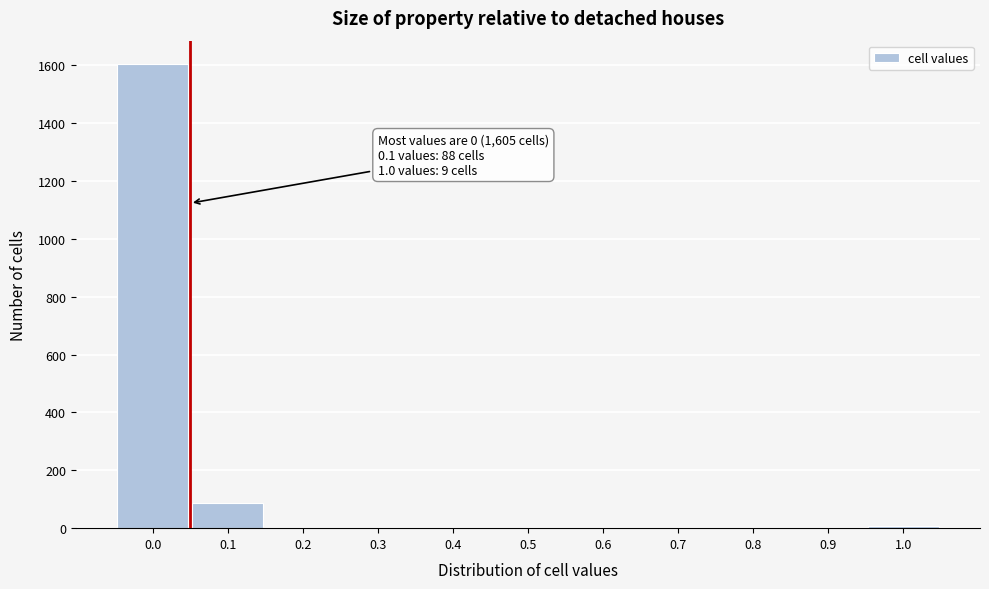

Reading left to right, list all the values displayed in this chart.

0.0=1605	0.1=88	0.2=0	0.3=0	0.4=0	0.5=0	0.6=0	0.7=0	0.8=0	0.9=0	1.0=9